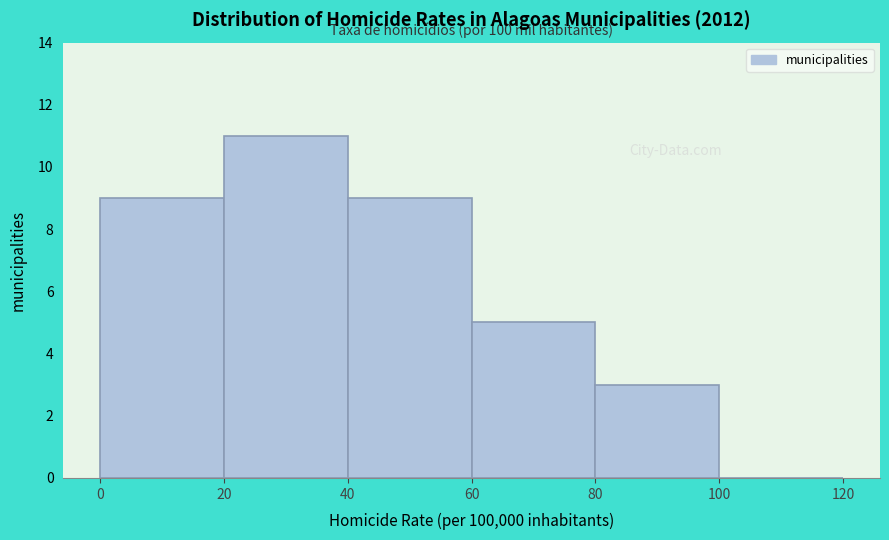

Which range on the x-axis has the tallest bar?

20 to 40